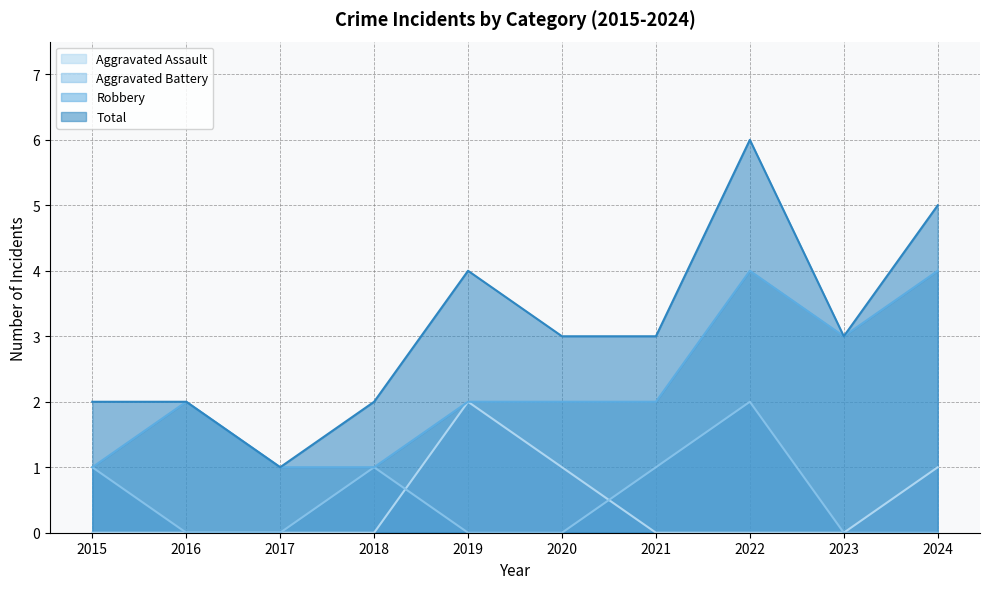

Reading left to right, transcribe all the data shown in this chart.

Aggravated Assault: 0	0	0	0	2	1	0	0	0	1
Aggravated Battery: 1	0	0	1	0	0	1	2	0	0
Robbery: 1	2	1	1	2	2	2	4	3	4
Total: 2	2	1	2	4	3	3	6	3	5